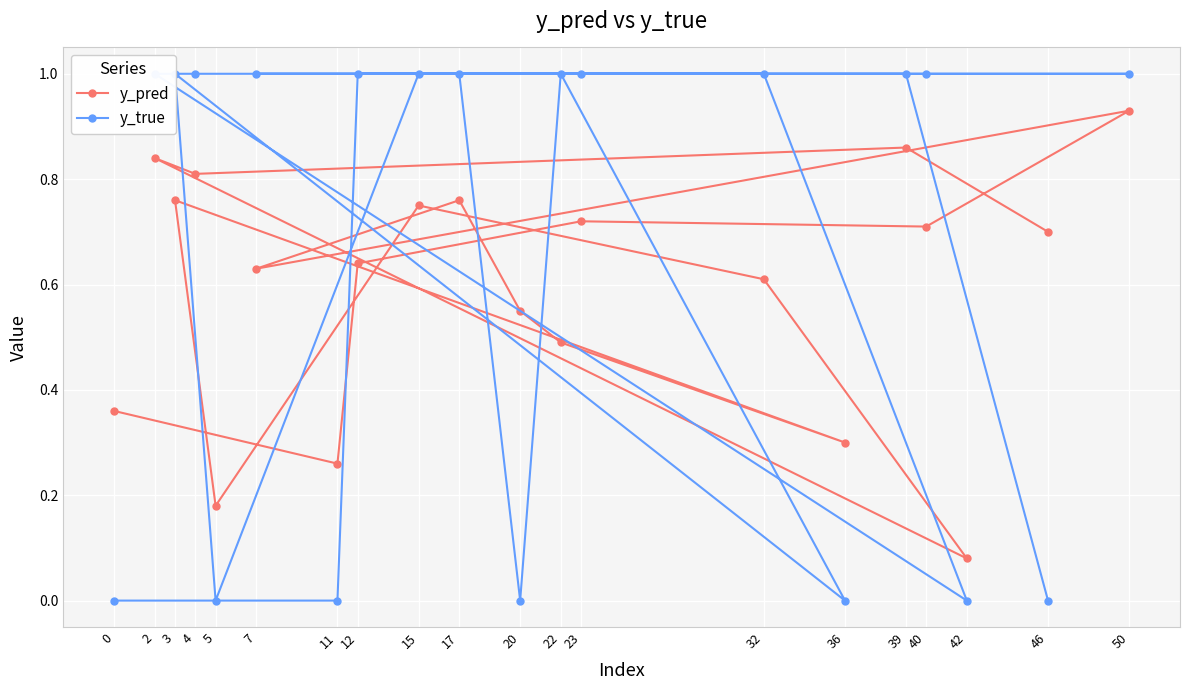

Is it true that y_true equals 1.0 at 23?

True